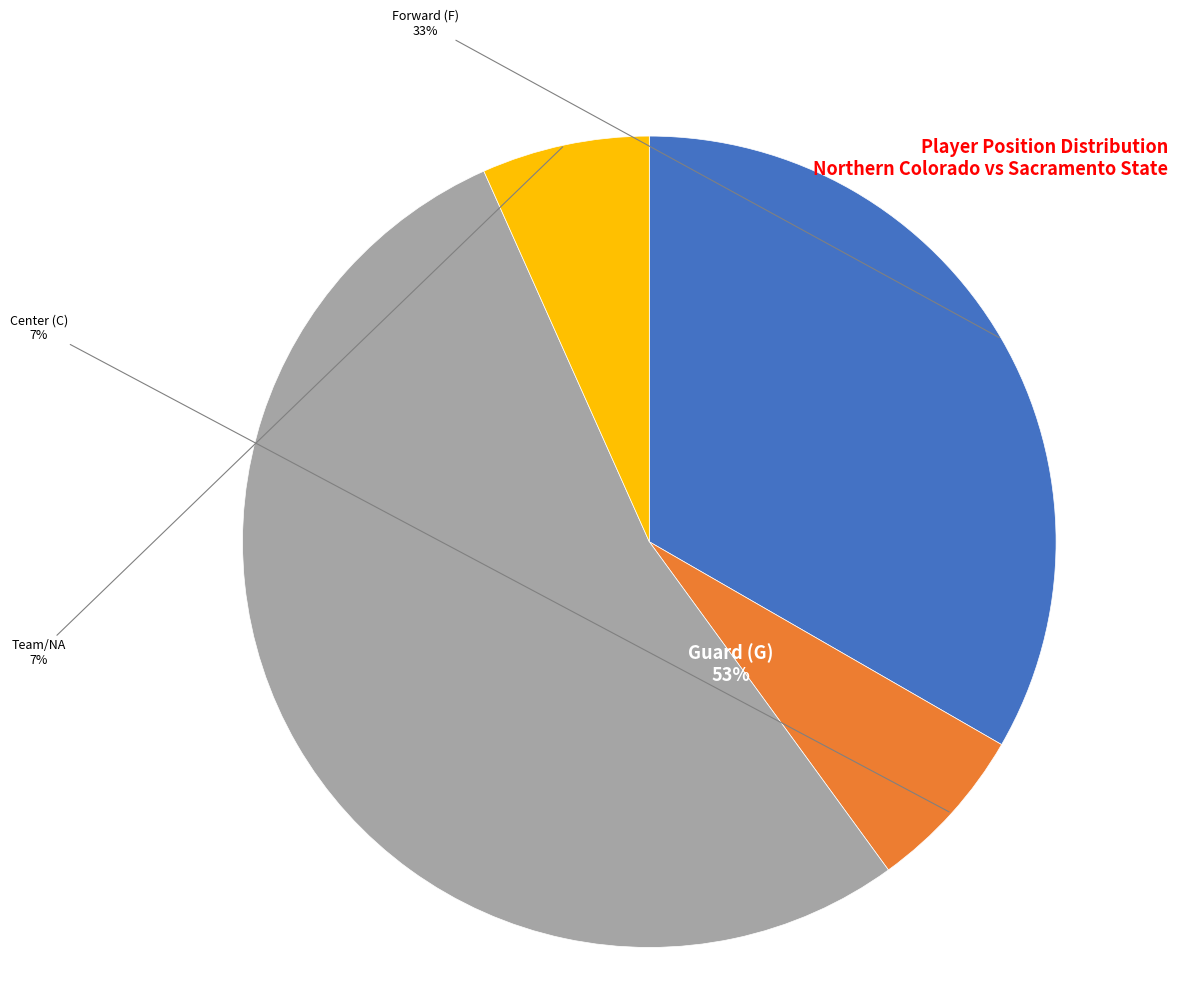

To the nearest percent, what is the combined percentage of Guard (G) and Team/NA?

60%